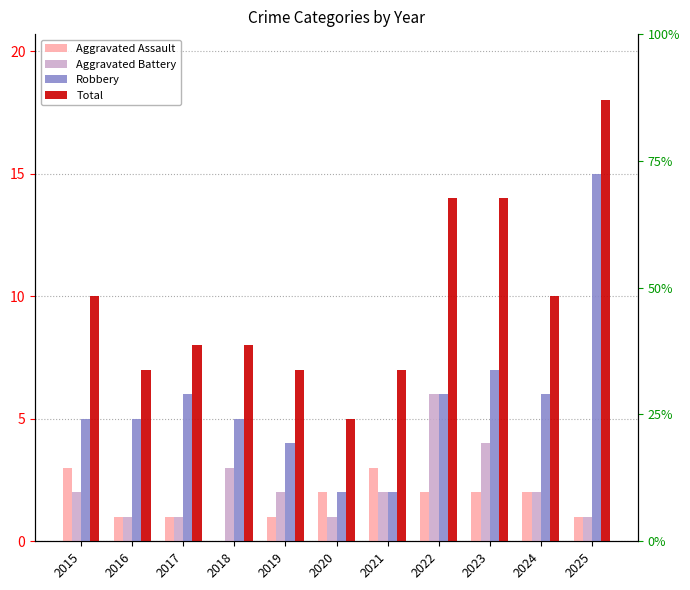

How many groups of bars are there?

11